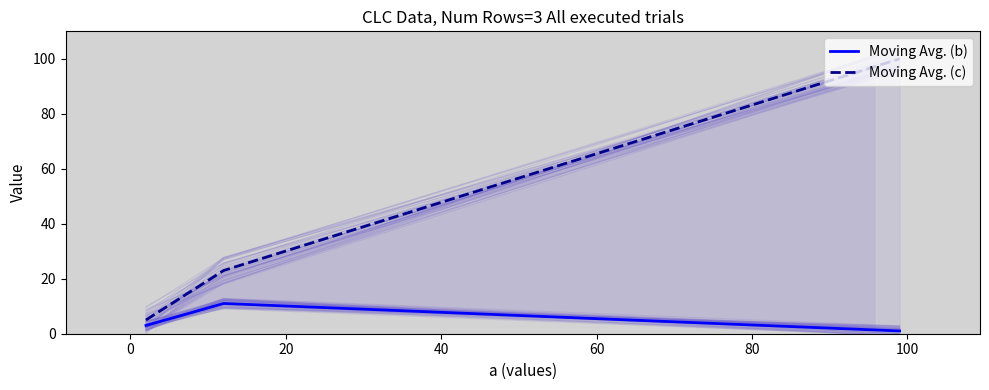

List the series in order of their peak value, lowest first.

Moving Avg. (b), Moving Avg. (c)